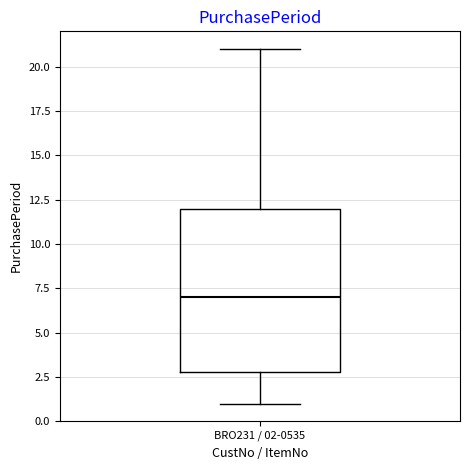

Where is the lower edge of the box for BRO231 / 02-0535 on the y-axis? The values are not printed on the chart, so give them approximately, as read against the axis.

3